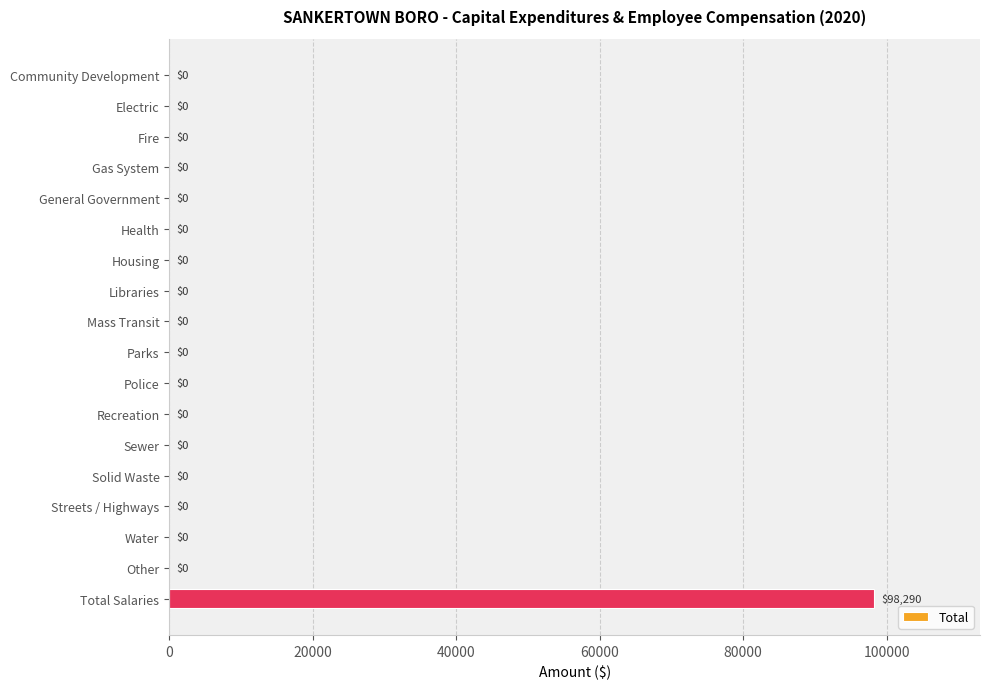

What is the average value?

5461